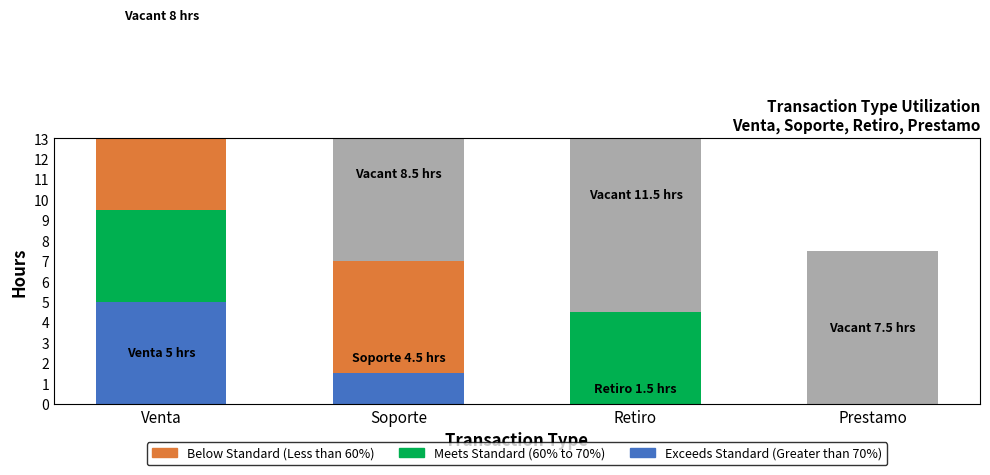

The Vacant series shows 8.5 at Soporte. True or false?

True